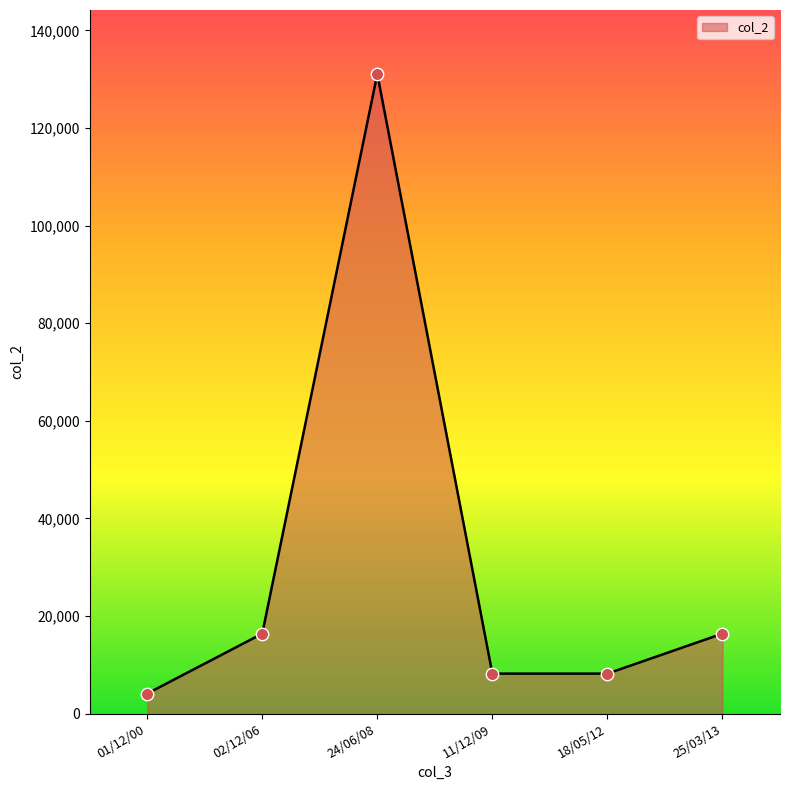

Between 01/12/00 and 18/05/12, which is larger?

18/05/12